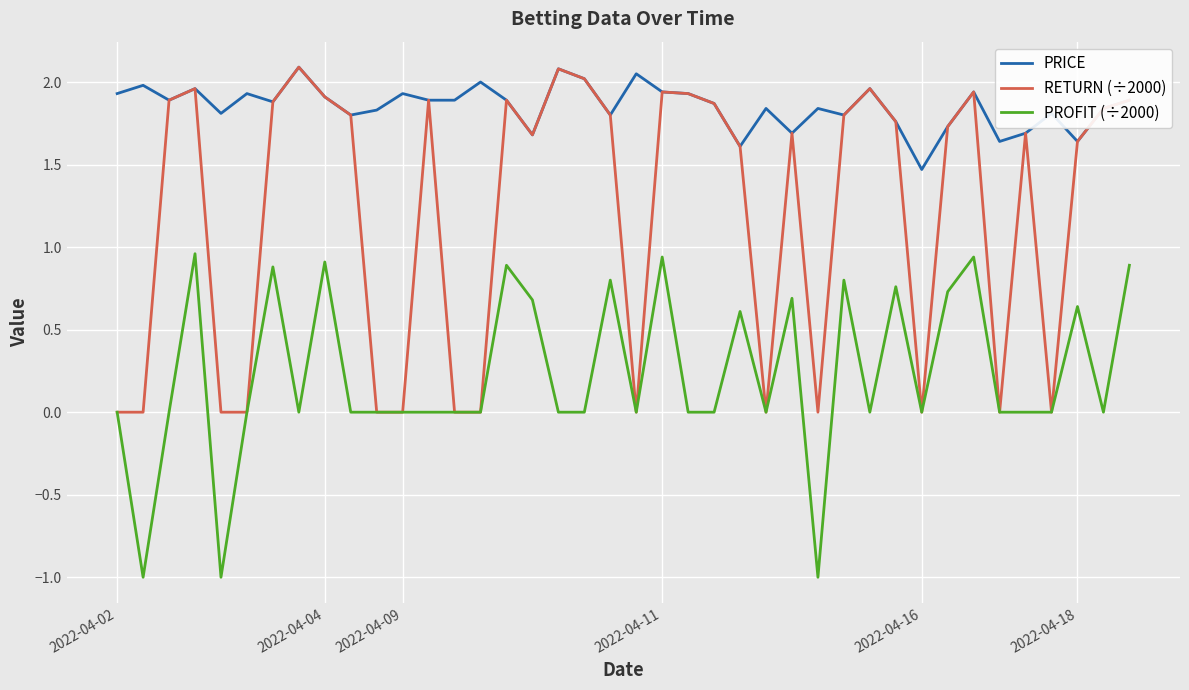

True or false: PROFIT (÷2000) and PRICE intersect in this chart.

False